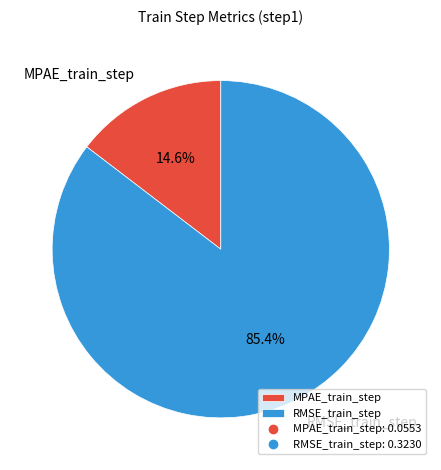

Count the number of slices in the pie.

2